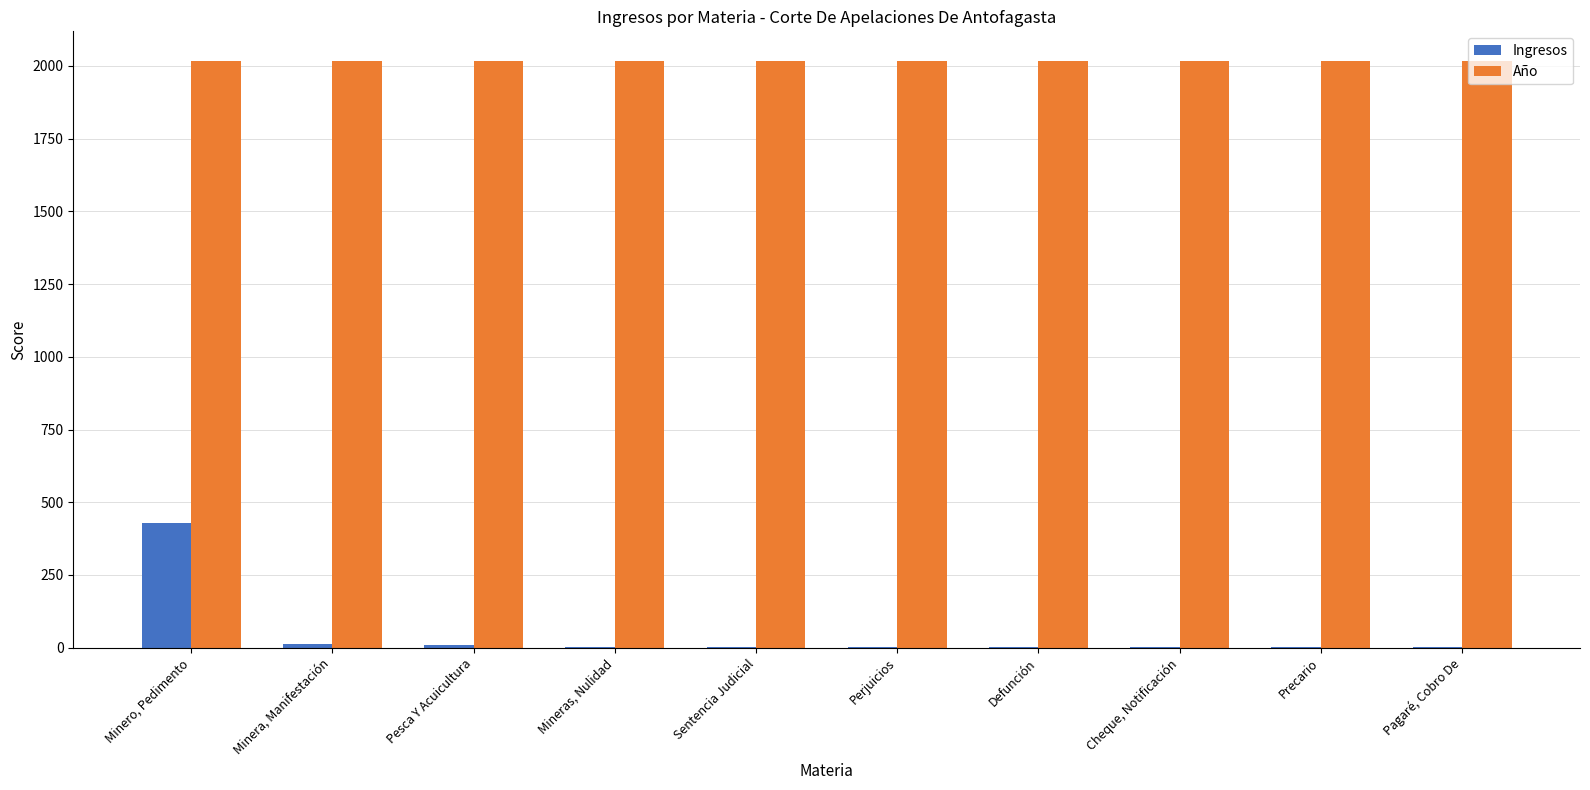

True or false: Año has a value of 2018 at Mineras, Nulidad.

True